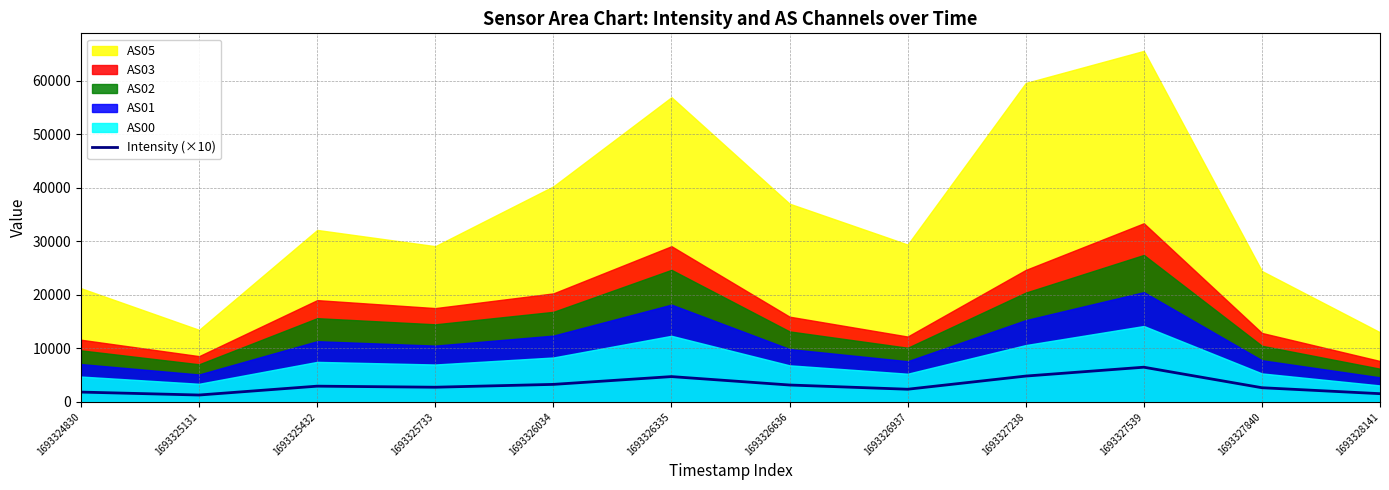

How many interior local valleys (lower than both neighbors) does the data have?

3